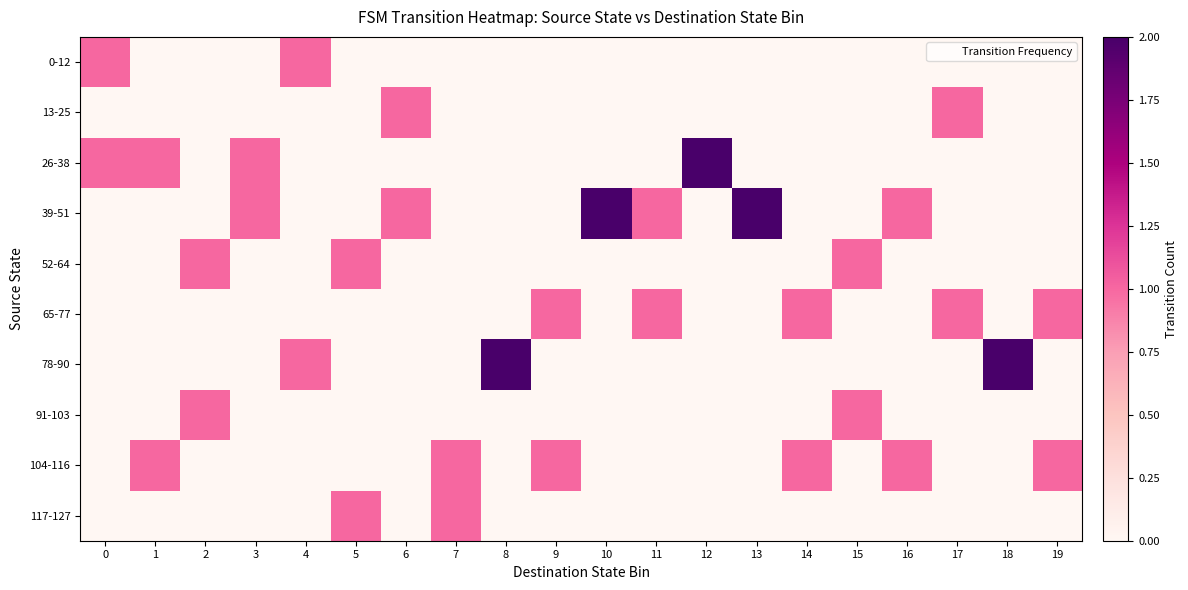

At how many categories does at least one series exceed 0?

20